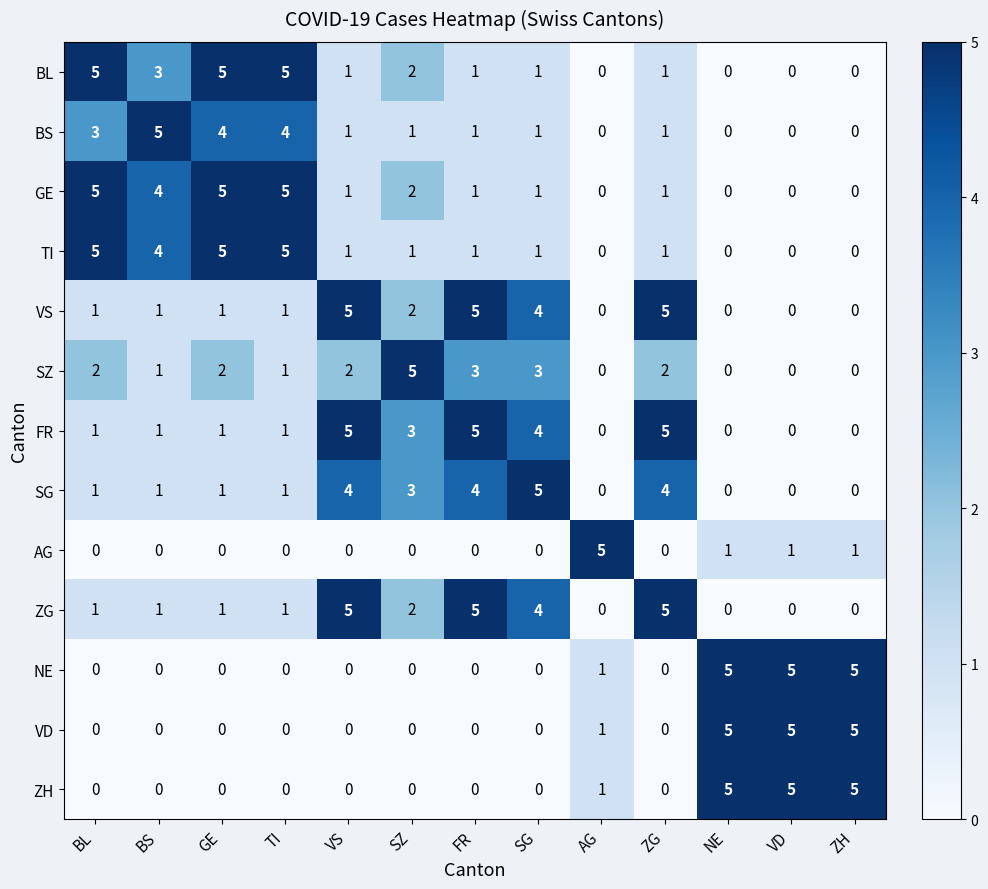

Where is NE nearest to the value 2?

AG